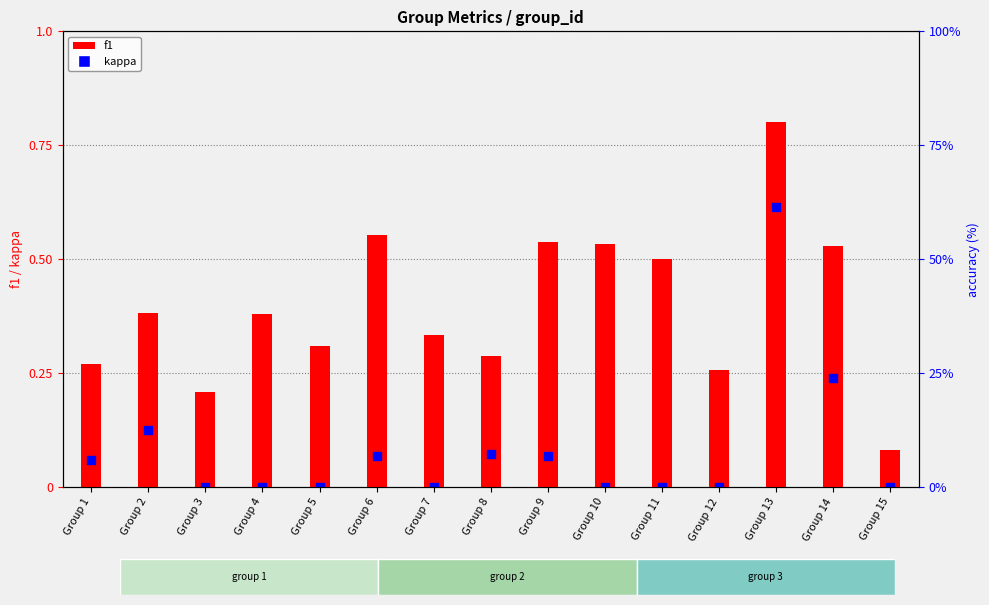

Which series reaches the minimum Y coordinate?

kappa